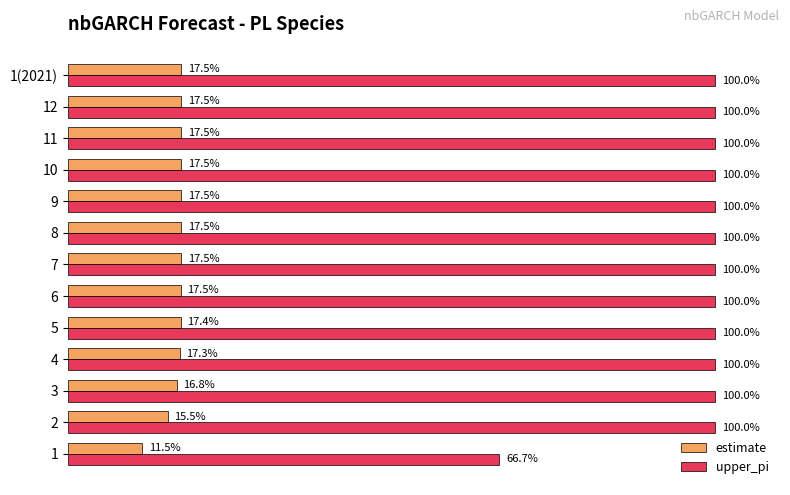

Which series has the largest range (max minus min)?

upper_pi